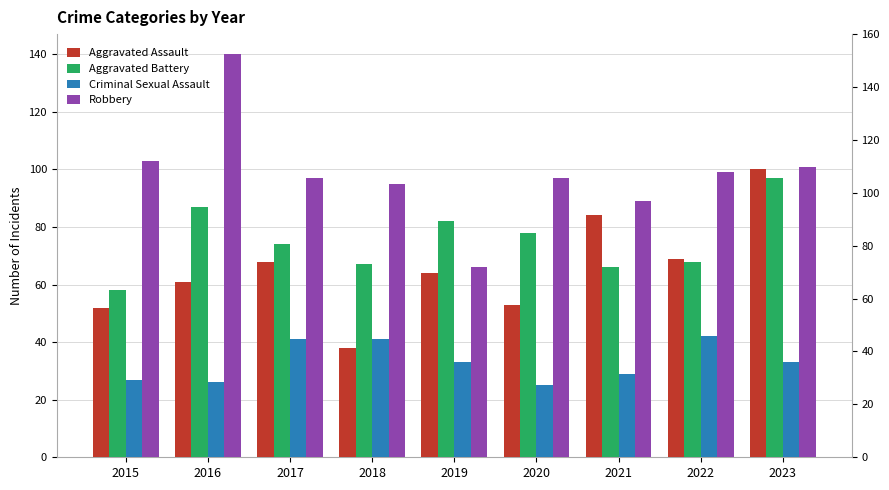

Between 2015 and 2016, which series saw the biggest shift?

Robbery